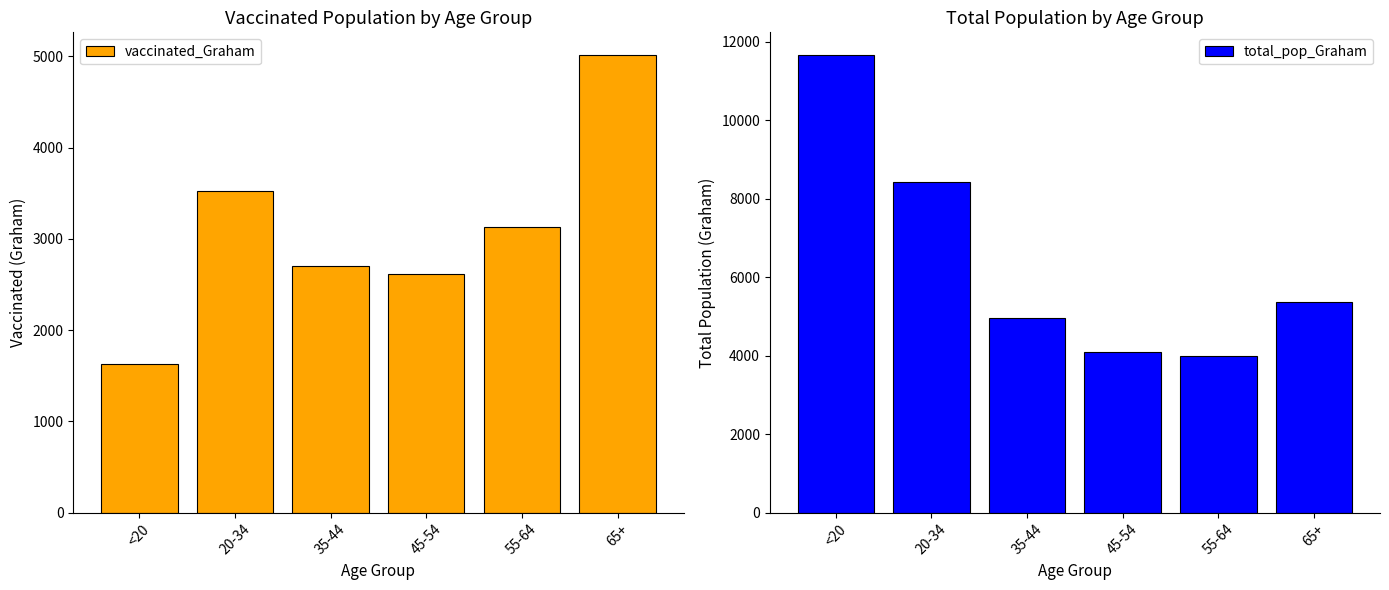

The total_pop_Graham series shows 8419 at 20-34. True or false?

True